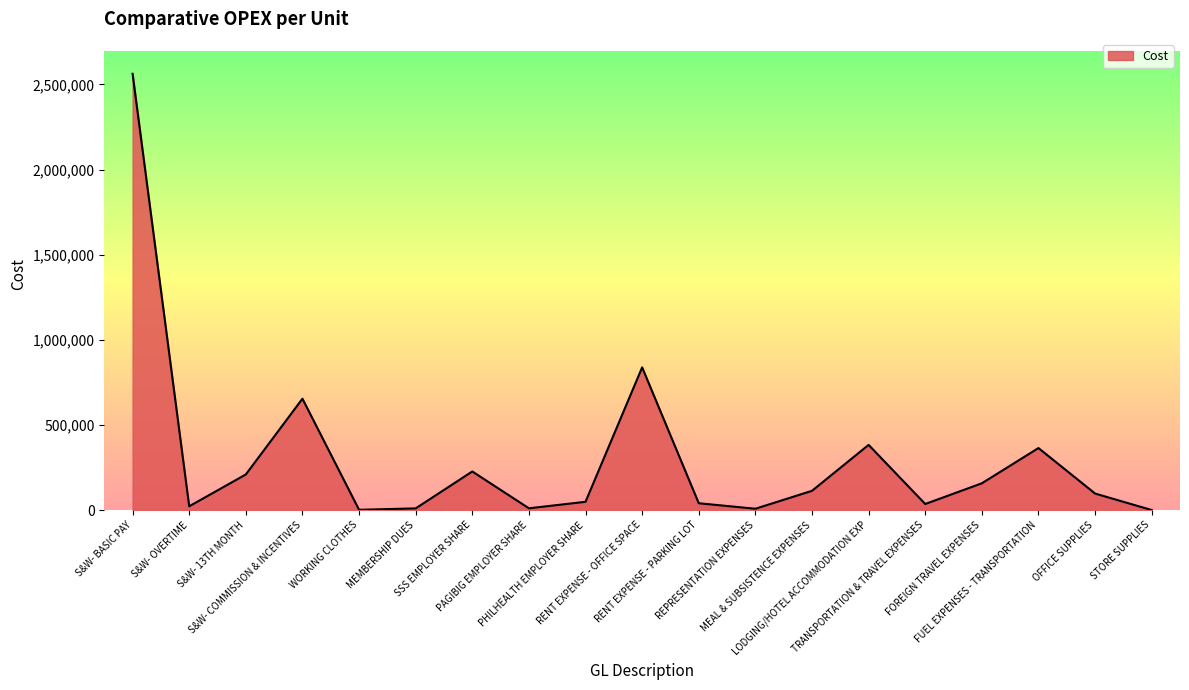

What is the greatest value displayed?

2562575.1